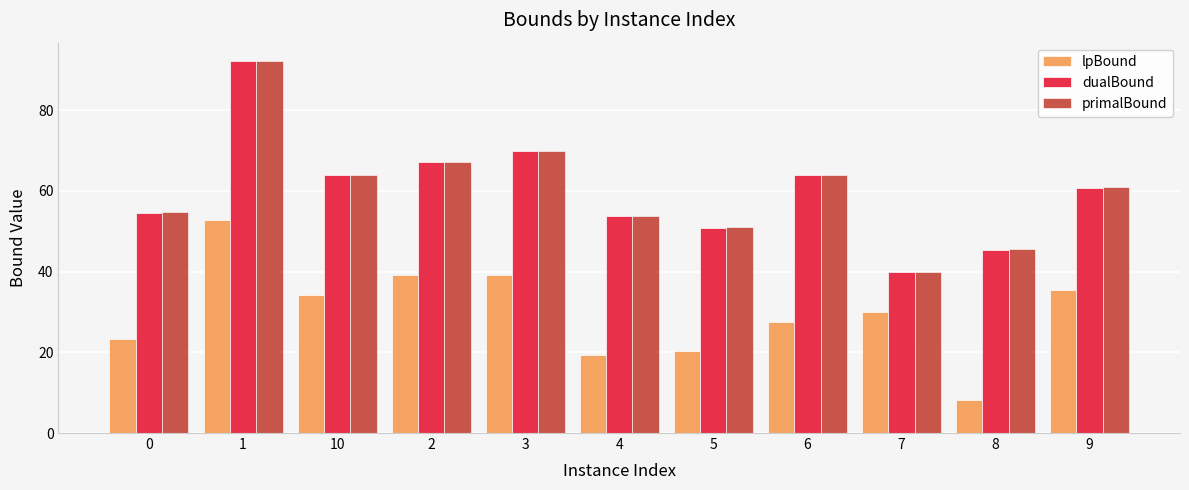

At which category is the sum across all series the highest?

1